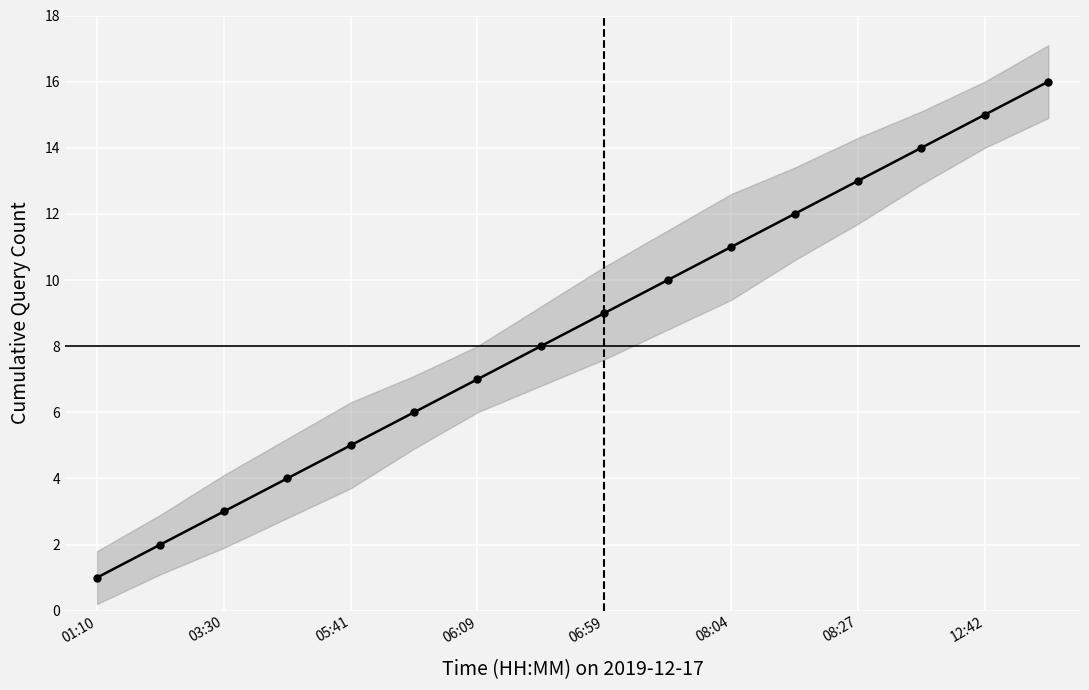

What is the average value?

8